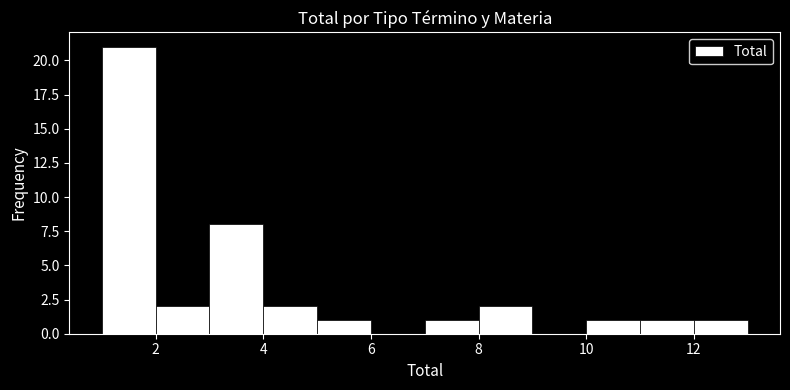

What is the height of the bar covering 10 to 11 on the x-axis? The values are not printed on the chart, so give them approximately, as read against the axis.

1